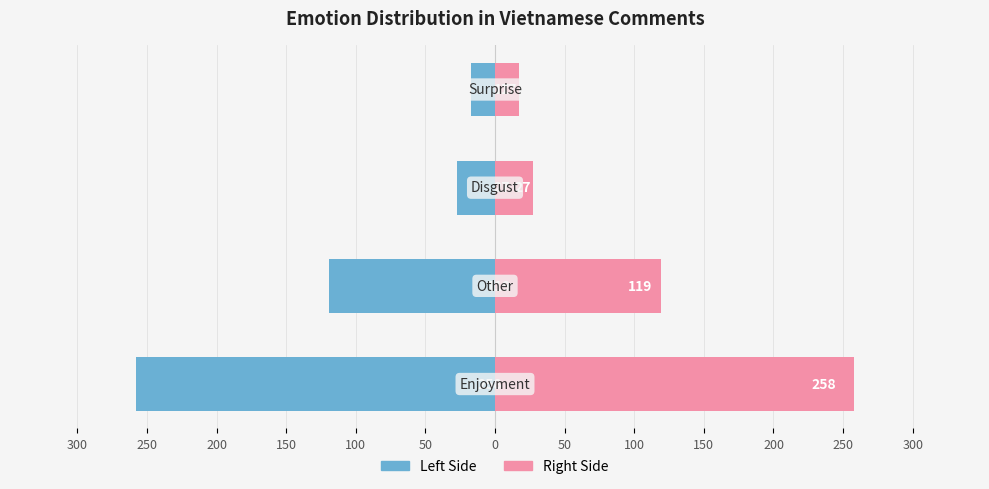

At how many categories does at least one series exceed 136?

1